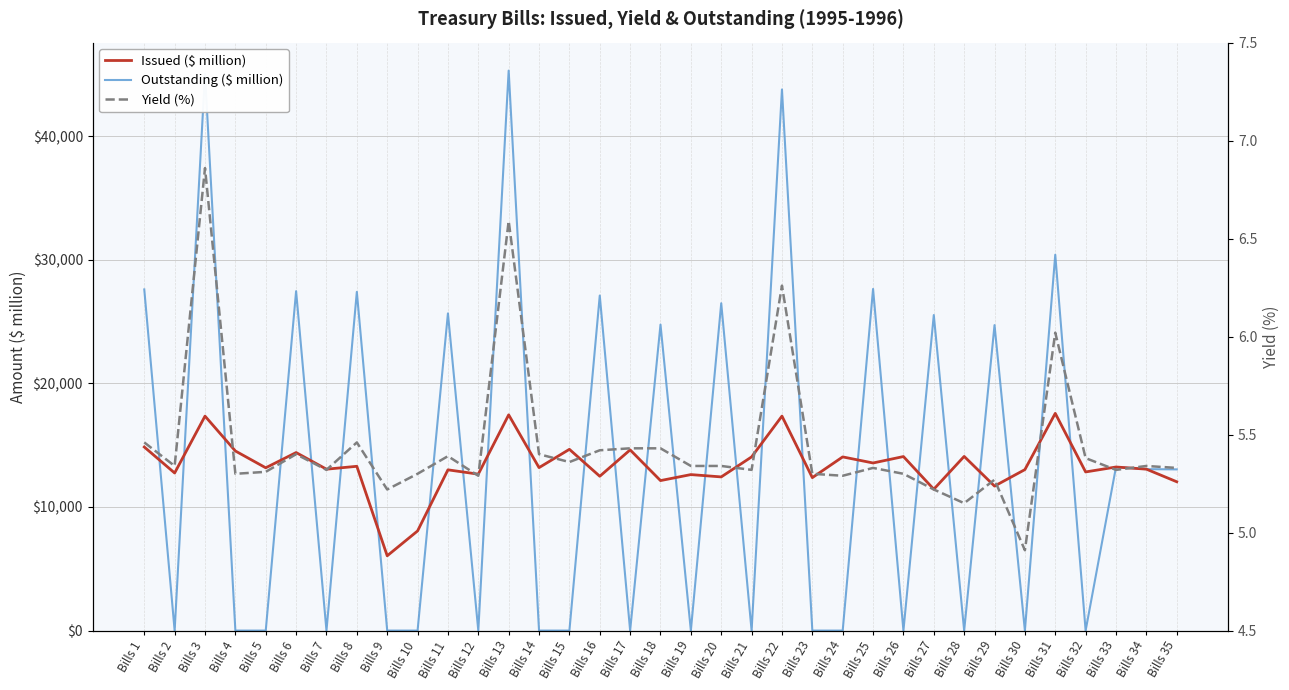

Reading left to right, extract all data points from this chart.

Issued ($ million): 14853.0	12750.0	17351.0	14531.0	13171.0	14404.0	13058.0	13292.0	6051.0	8061.0	13006.0	12656.0	17455.0	13184.0	14665.0	12486.0	14621.0	12136.0	12621.0	12433.0	14051.0	17352.0	12375.0	14052.0	13560.0	14080.0	11436.0	14092.0	11691.0	13024.0	17574.0	12835.0	13235.0	13061.0	12042.0
Outstanding ($ million): 27602.0	0.0	45053.0	0.0	0.0	27461.0	0.0	27405.0	0.0	0.0	25662.0	0.0	45304.0	0.0	0.0	27107.0	0.0	24758.0	0.0	26484.0	0.0	43780.0	0.0	0.0	27640.0	0.0	25528.0	0.0	24715.0	0.0	30410.0	0.0	13235.0	13061.0	13042.0
Yield (%): 5.5	5.3	6.9	5.3	5.3	5.4	5.3	5.5	5.2	5.3	5.4	5.3	6.6	5.4	5.4	5.4	5.4	5.4	5.3	5.3	5.3	6.3	5.3	5.3	5.3	5.3	5.2	5.2	5.3	4.9	6.0	5.4	5.3	5.3	5.3